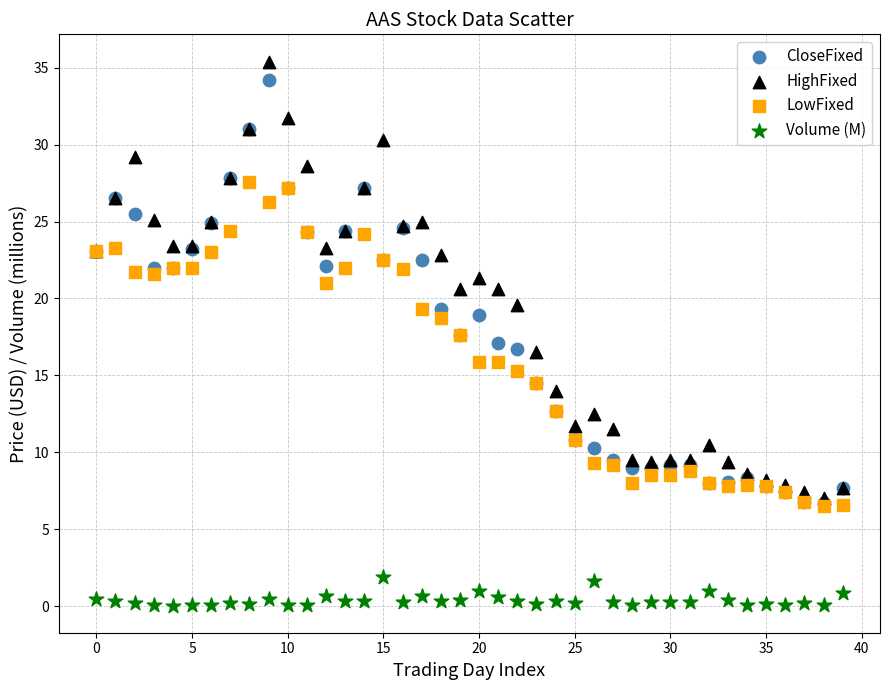

Which series contains the highest Y value?

HighFixed